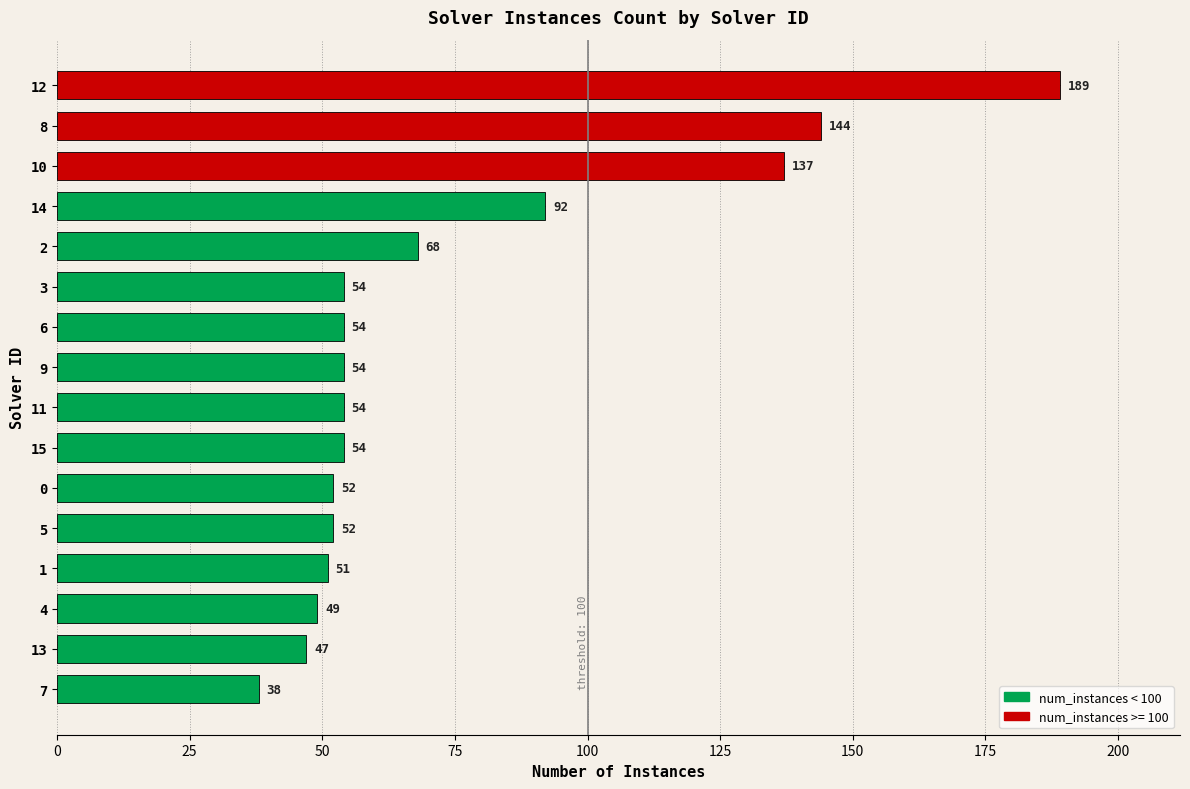

What is the label of the 1st bar from the top?

12